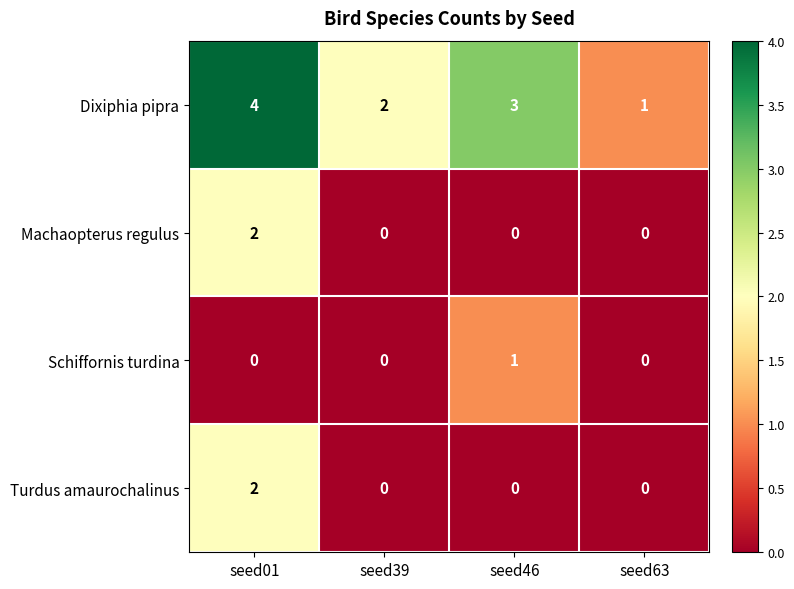

How many Turdus amaurochalinus values are between 0 and 2?

4